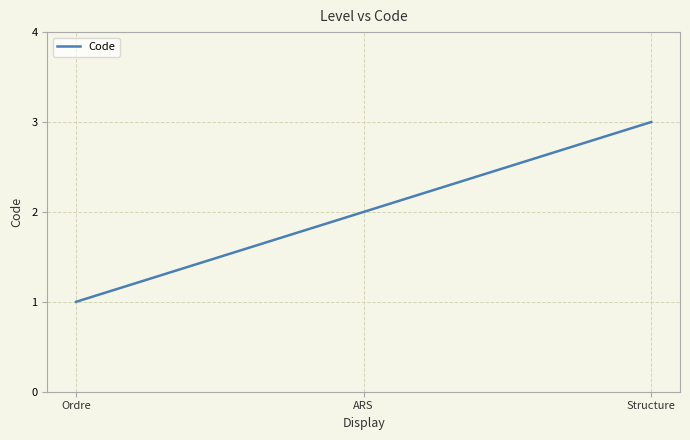

Reading right to left, what are all the values shown in this chart?

3	2	1